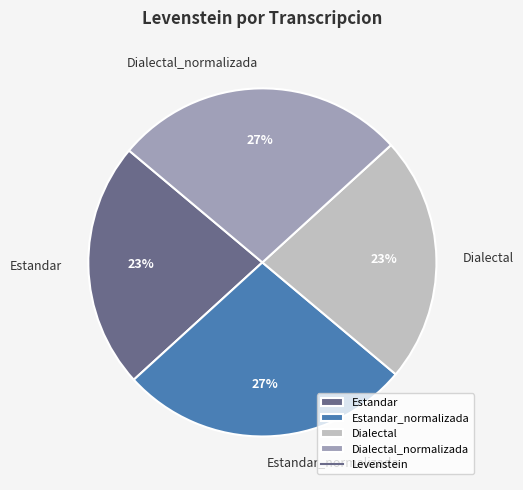

To the nearest percent, what portion does Estandar represent?

23%